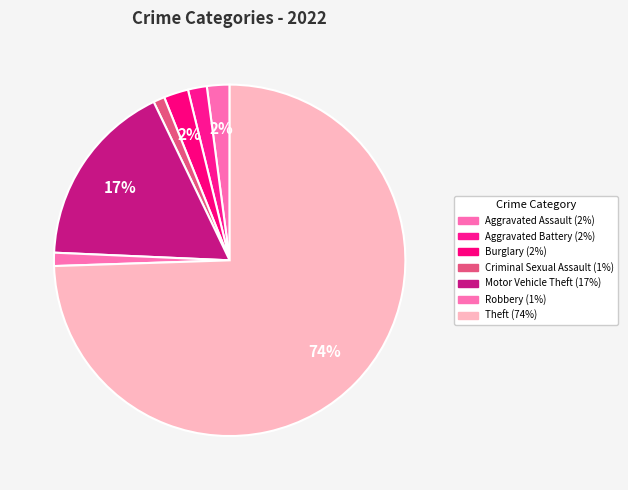

To the nearest percent, what is the average slice percentage?

14%